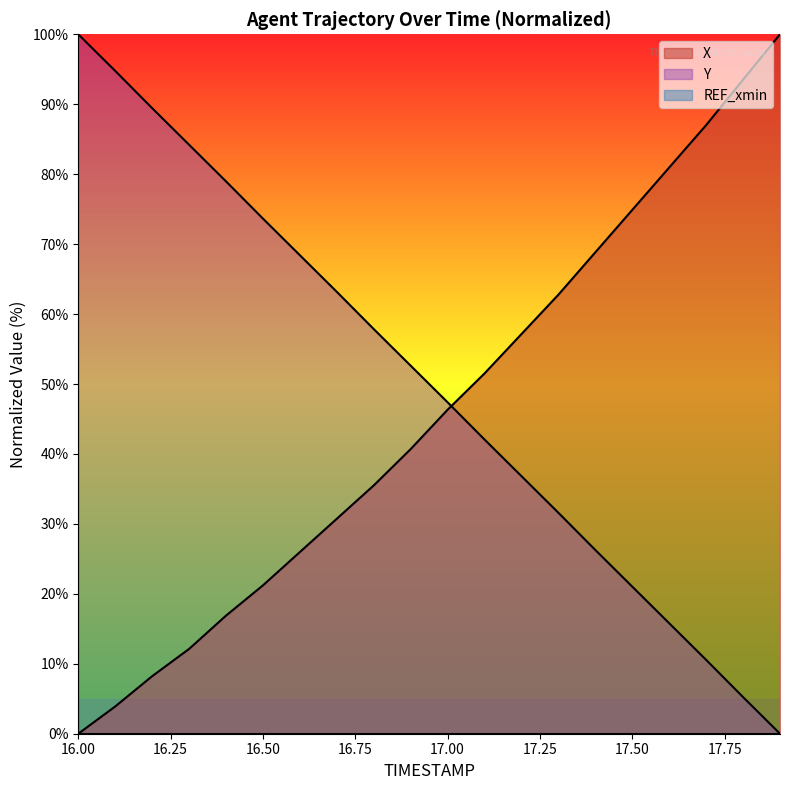

What is the value of the X point at the 16th from the left?

74.9